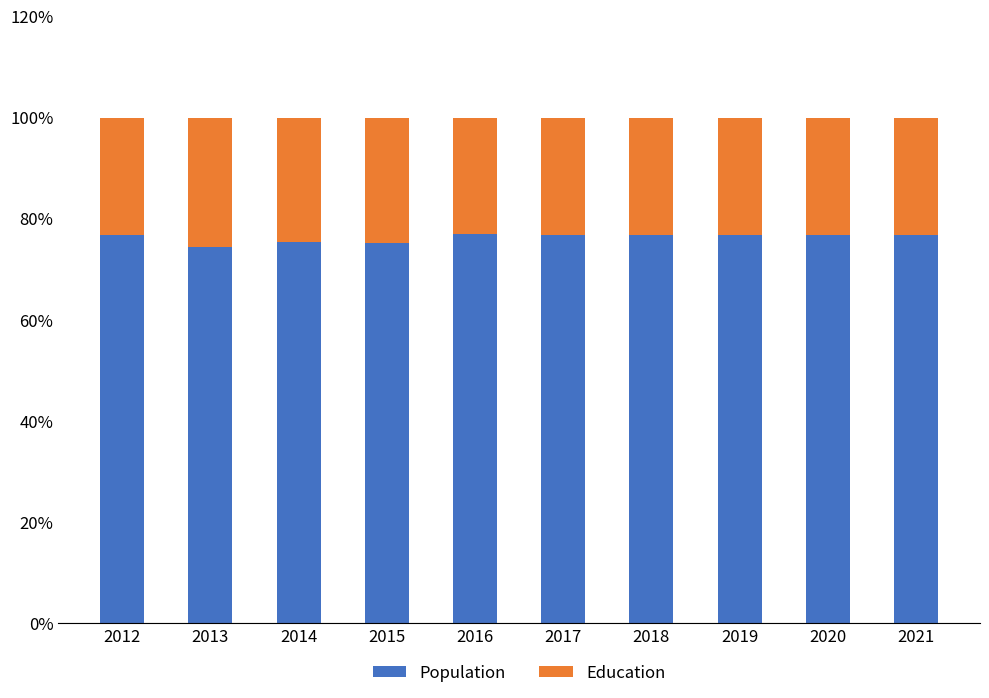

What is the total value across all series at 2014?

100.0